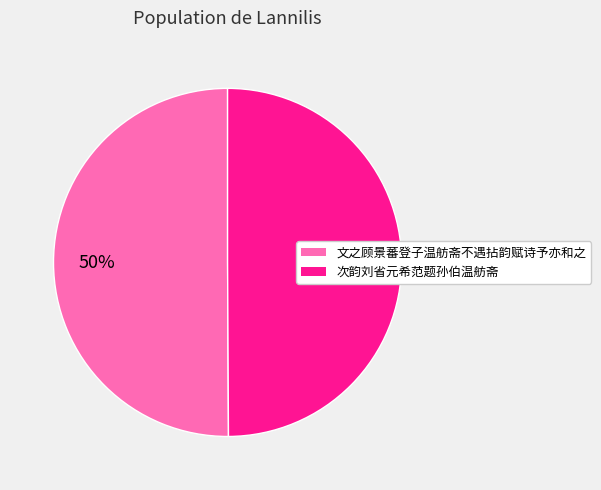

Is the sum of 次韵刘省元希范题孙伯温舫斋 and 文之顾景蕃登子温舫斋不遇拈韵赋诗予亦和之 greater than half?

Yes